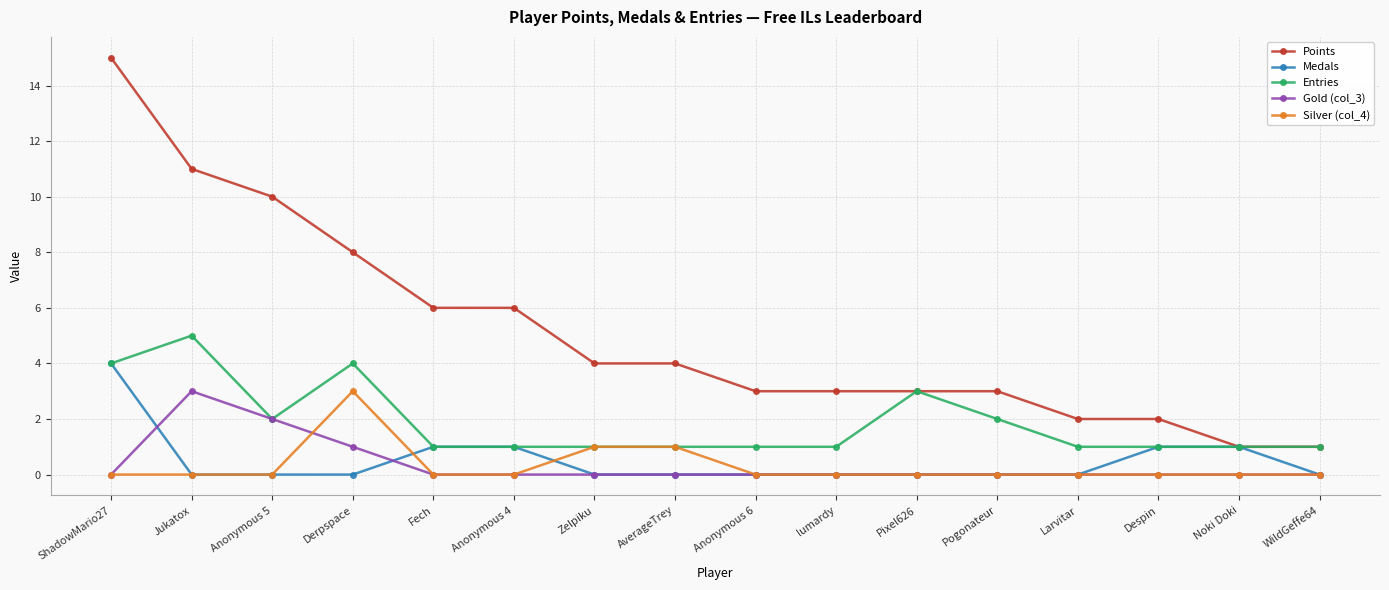

At Derpspace, list the series in order from smallest to largest.

Medals, Gold (col_3), Silver (col_4), Entries, Points